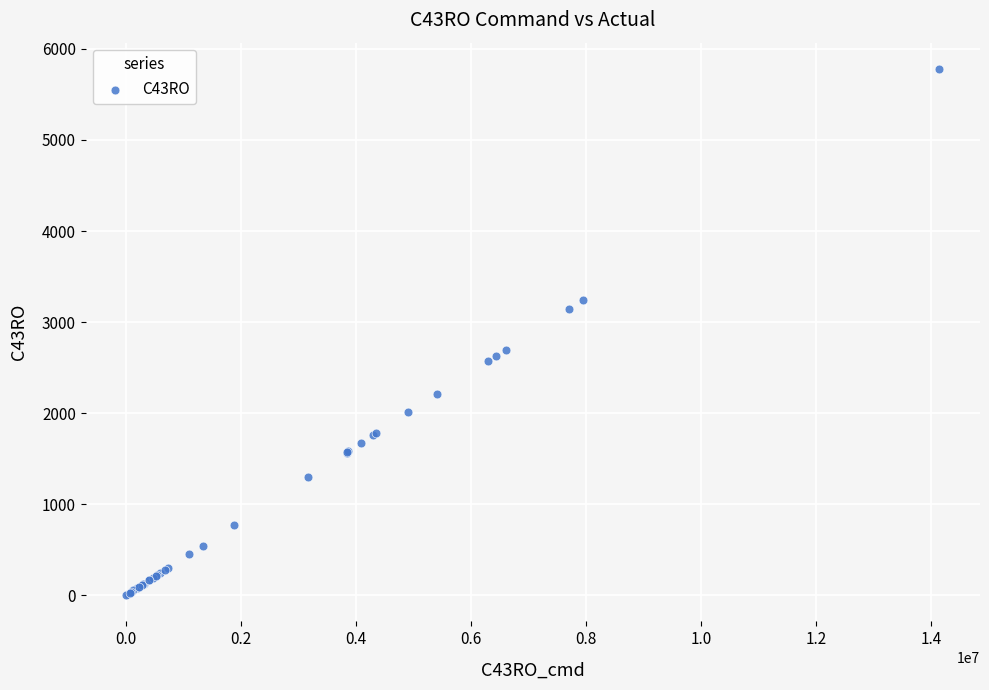

What Y value in the scatter plot is closest to 2891?

2698.9